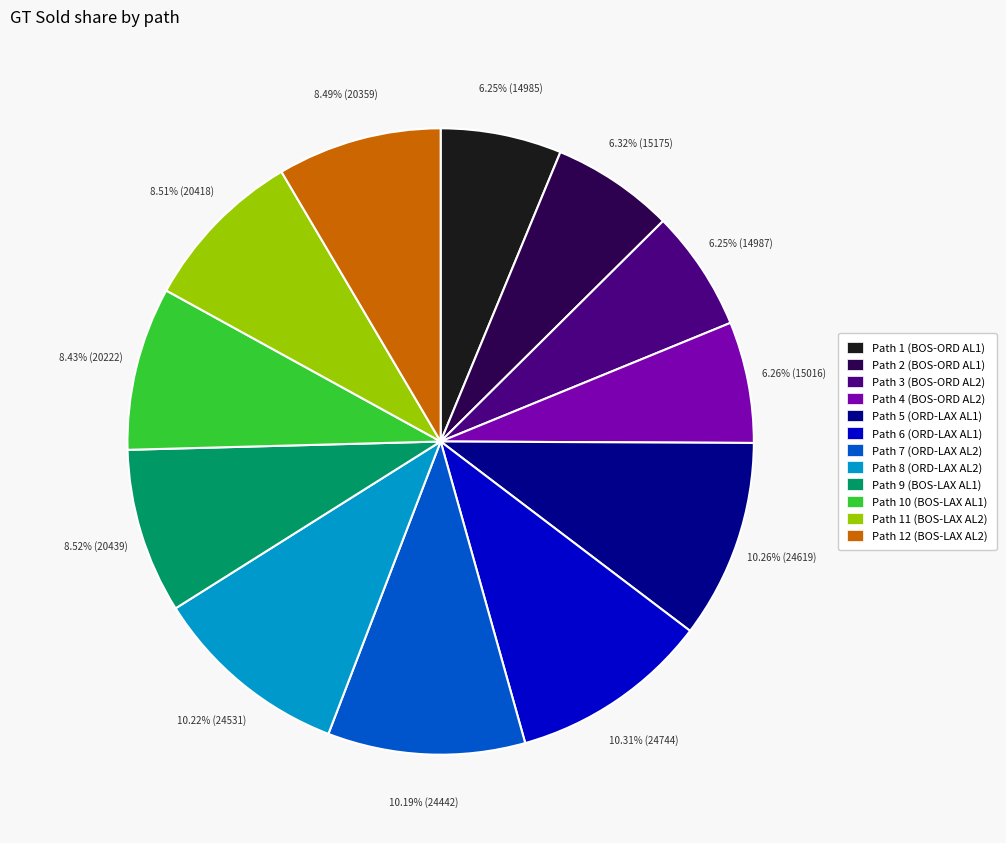

How much of the chart is everything except Path 1 (BOS-ORD AL1)?

93.8%